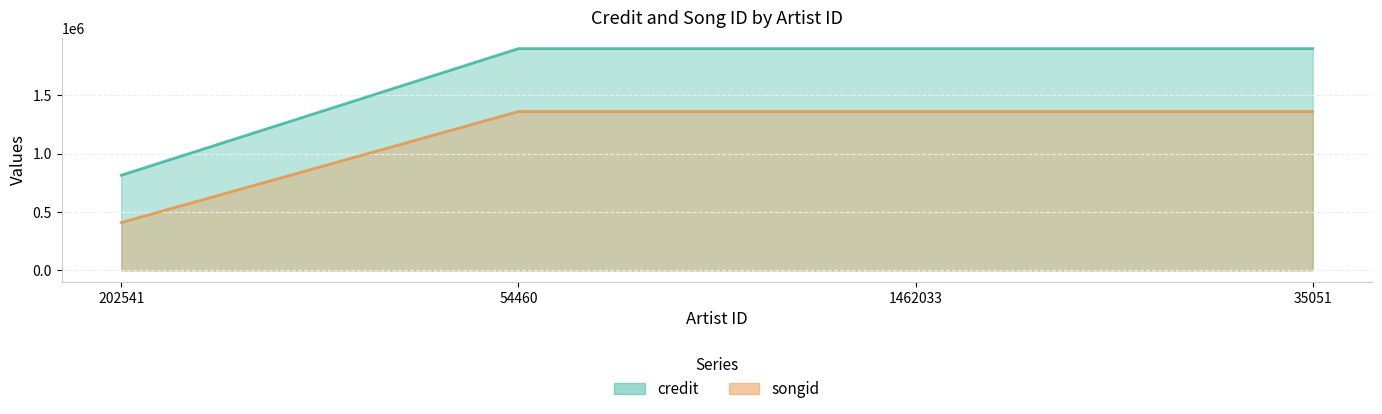

What is the label of the 4th point from the right?

202541